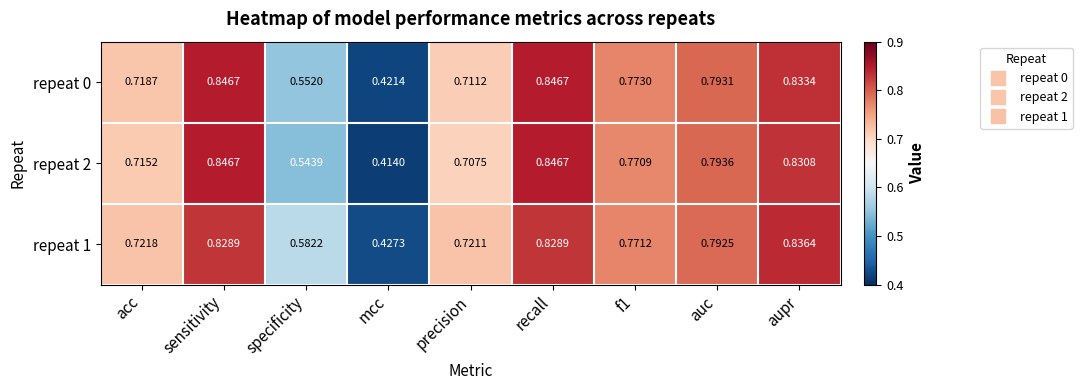

Is the value of repeat 0 at acc greater than the value of repeat 2 at f1?

No